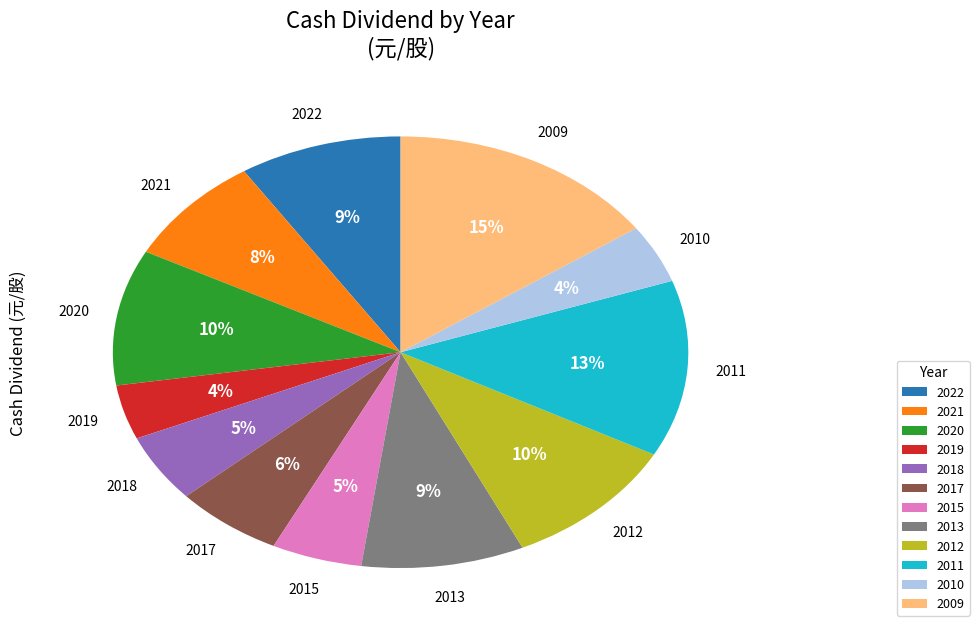

To the nearest percent, what percentage of the pie is 2021?

8%